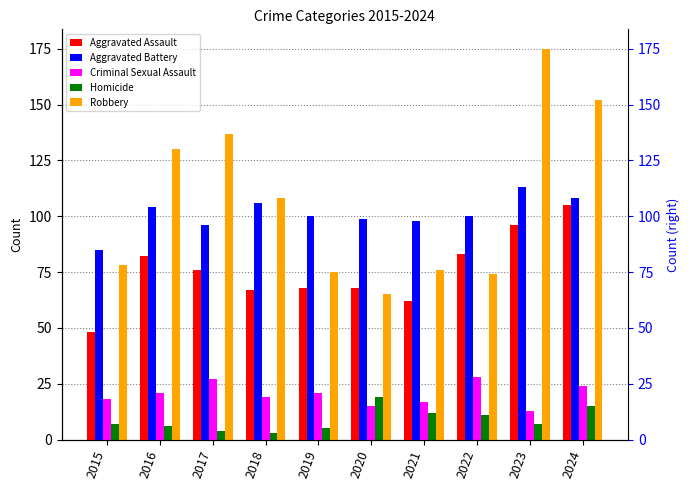

The value of Aggravated Assault at 2024 is 105. True or false?

True